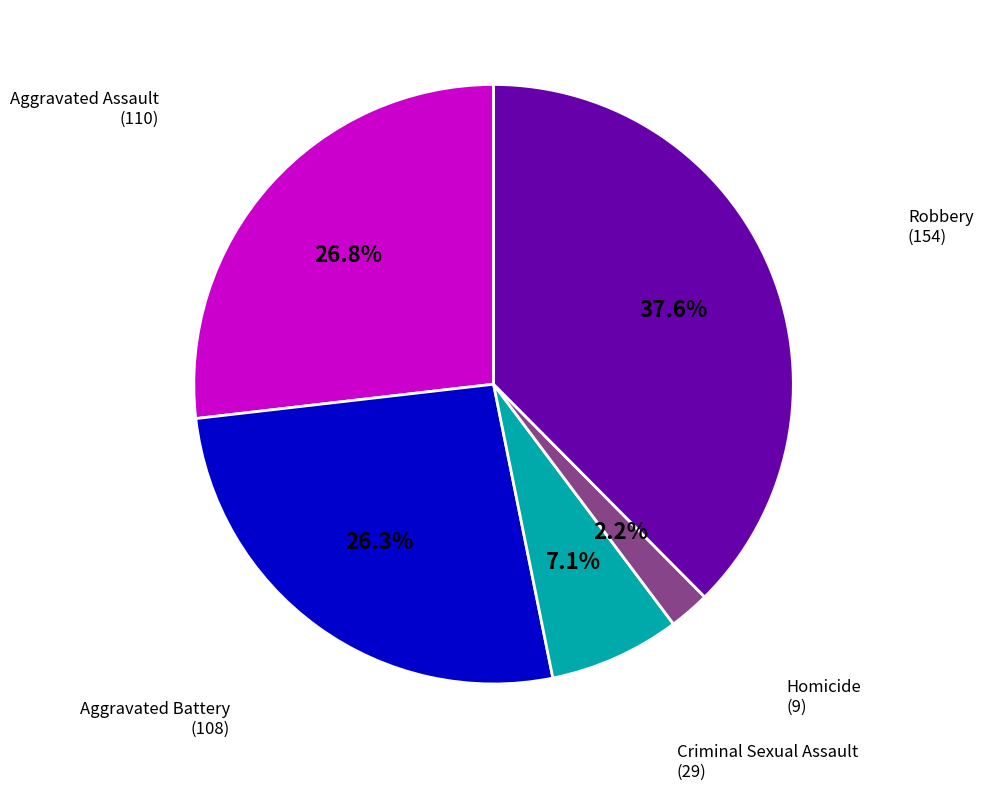

True or false: Homicide accounts for 13% of the total.

False